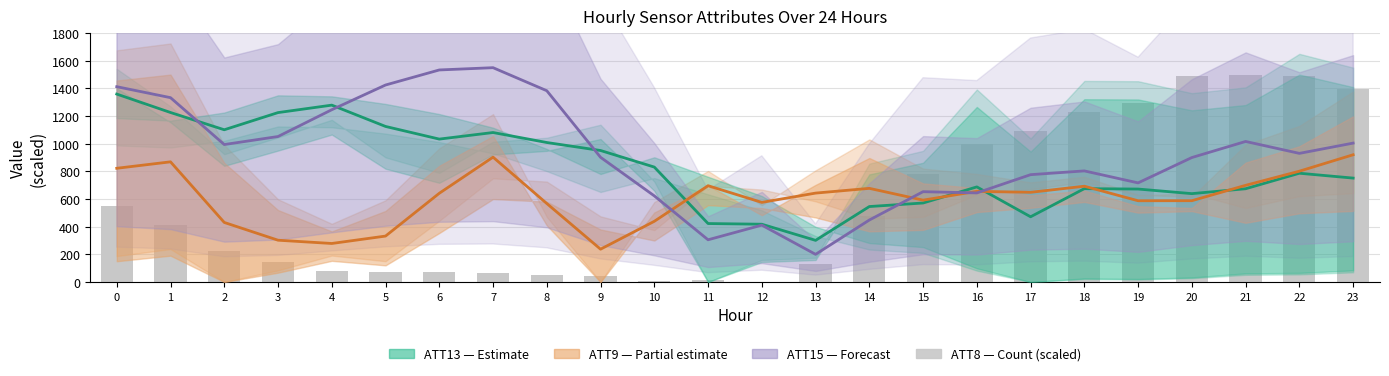

The ATT13 (mid) series shows 1033.5 at 6. True or false?

True